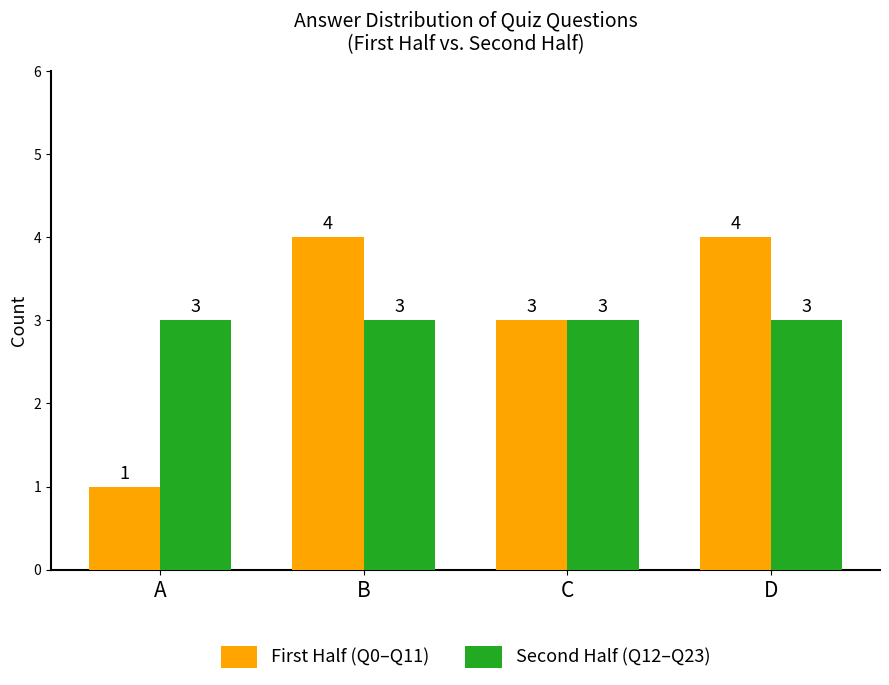

The value of Second Half (Q12–Q23) at A is 3. True or false?

True